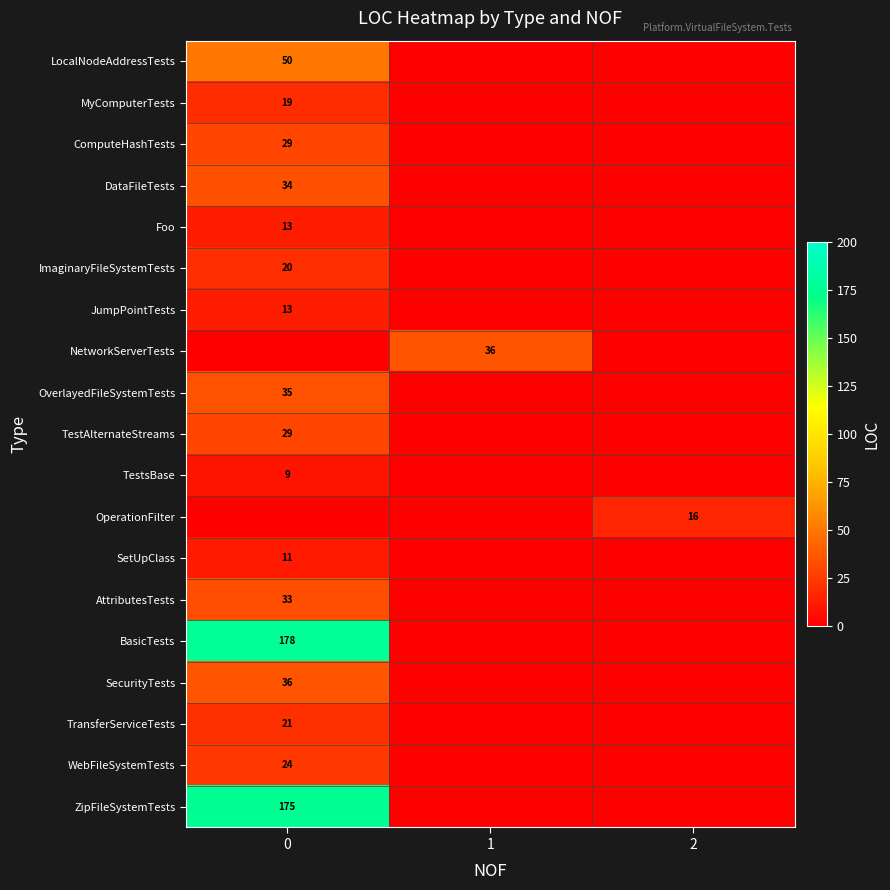

The value of SecurityTests at 0 is 36. True or false?

True